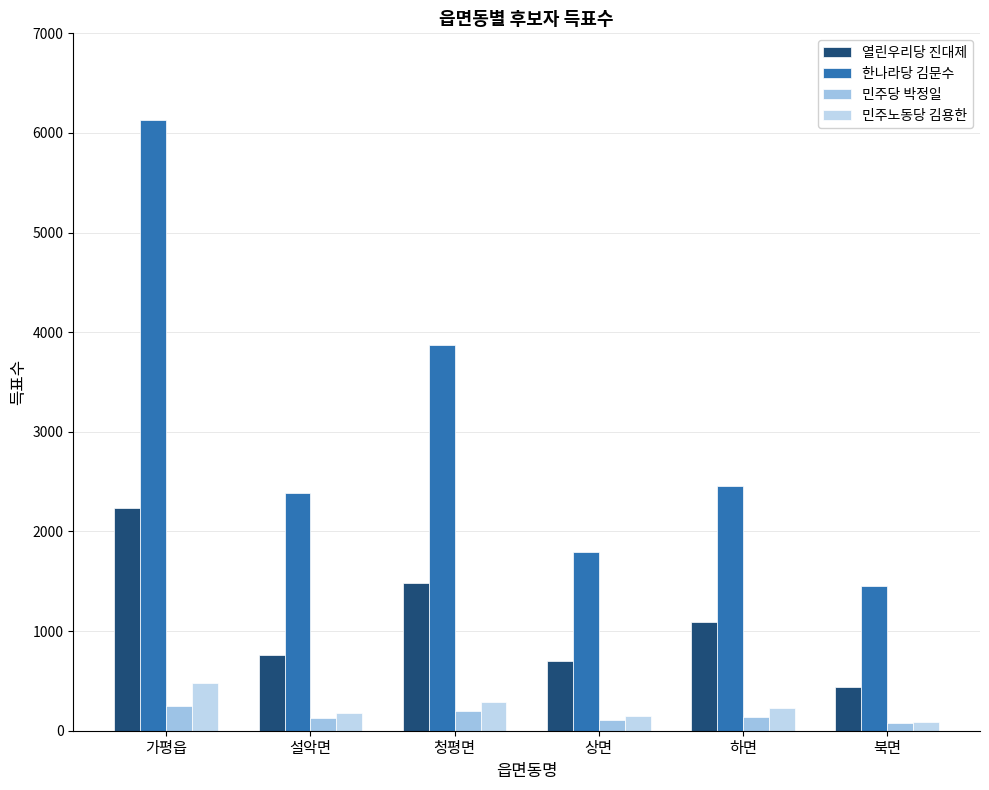

What are all the series names shown in the legend?

열린우리당 진대제, 한나라당 김문수, 민주당 박정일, 민주노동당 김용한